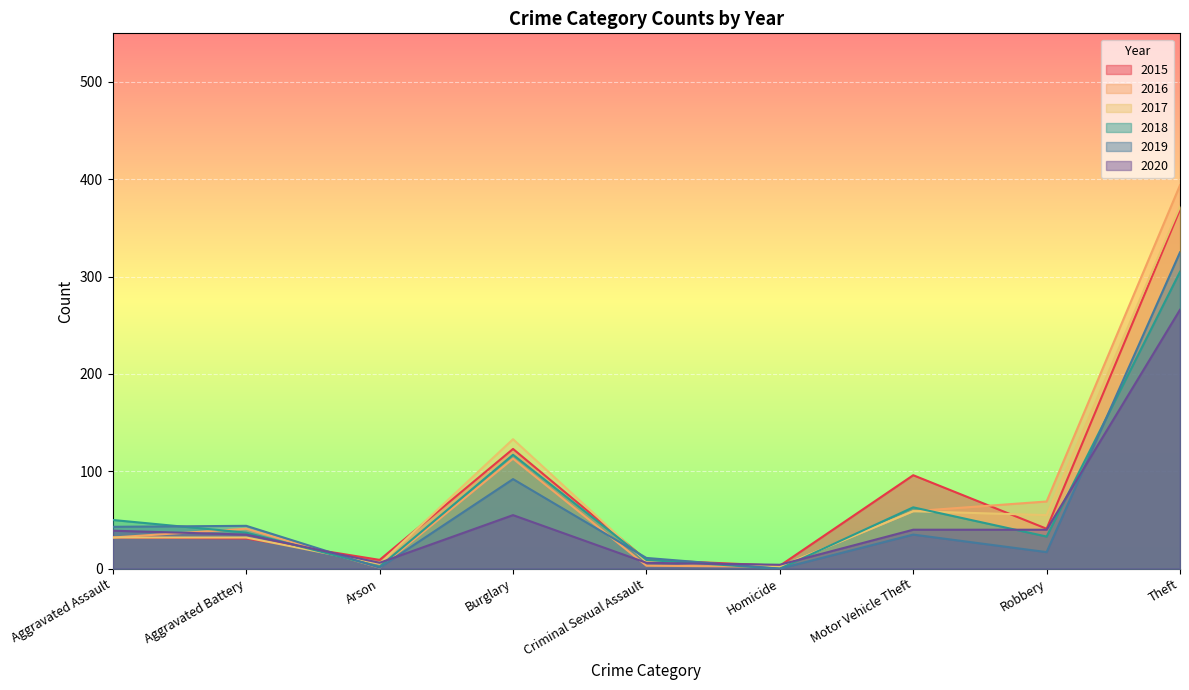

What is the label of the 4th point from the left?

Burglary